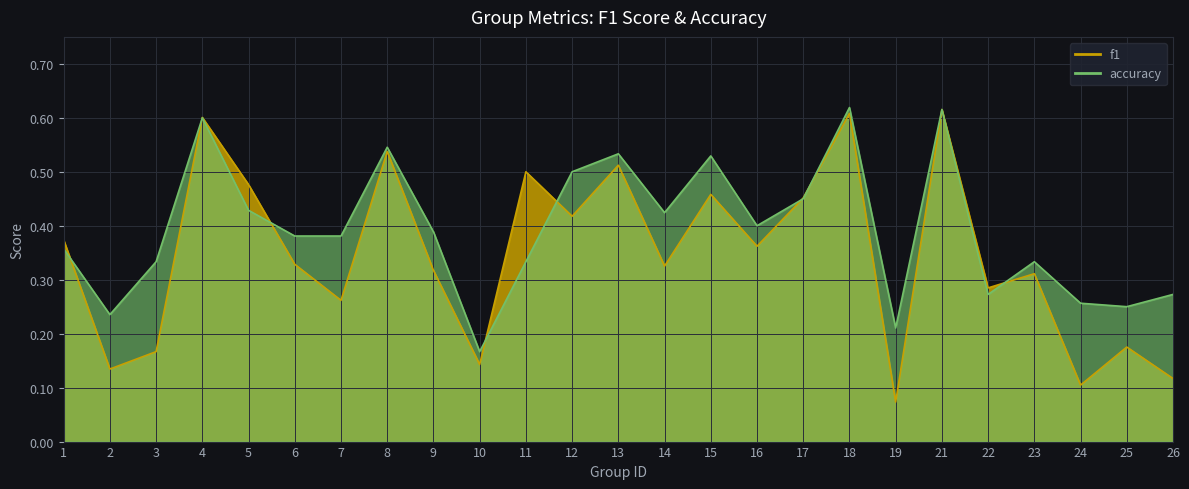

What is the sum of the accuracy values at 11 and 21?

0.9